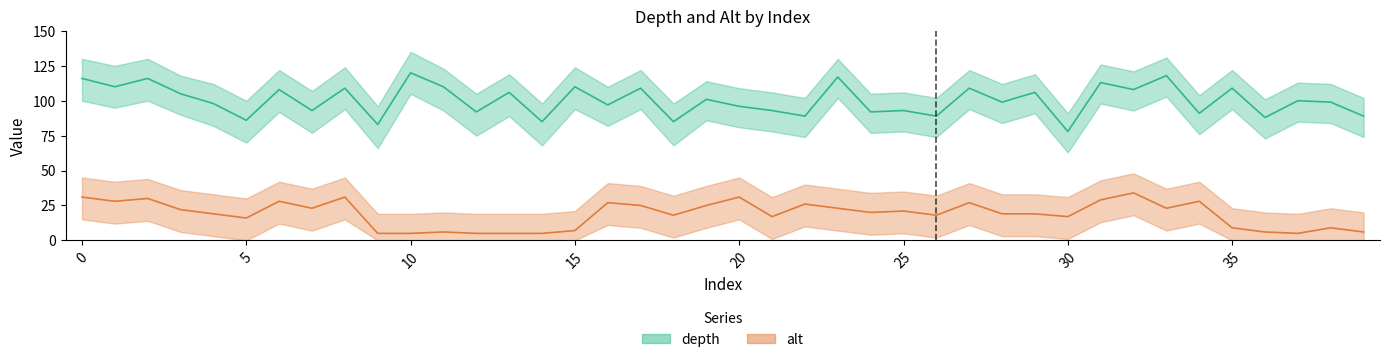

Which series has the widest spread of values?

depth